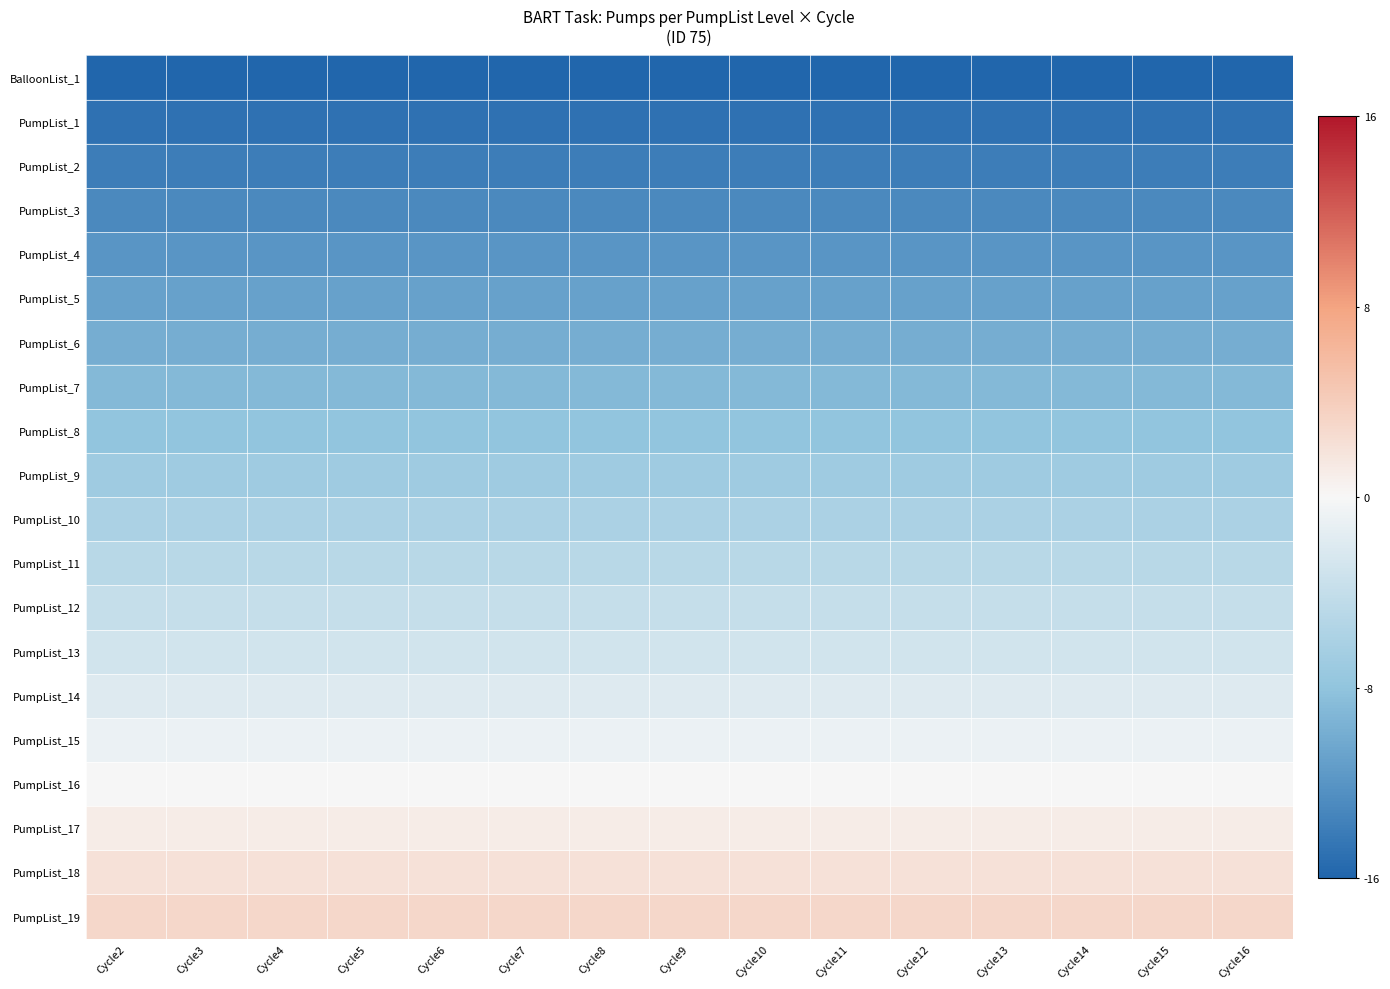

Reading right to left, list all the values displayed in this chart.

BalloonList_1: Cycle16=-16	Cycle15=-16	Cycle14=-16	Cycle13=-16	Cycle12=-16	Cycle11=-16	Cycle10=-16	Cycle9=-16	Cycle8=-16	Cycle7=-16	Cycle6=-16	Cycle5=-16	Cycle4=-16	Cycle3=-16	Cycle2=-16
PumpList_1: Cycle16=-15	Cycle15=-15	Cycle14=-15	Cycle13=-15	Cycle12=-15	Cycle11=-15	Cycle10=-15	Cycle9=-15	Cycle8=-15	Cycle7=-15	Cycle6=-15	Cycle5=-15	Cycle4=-15	Cycle3=-15	Cycle2=-15
PumpList_2: Cycle16=-14	Cycle15=-14	Cycle14=-14	Cycle13=-14	Cycle12=-14	Cycle11=-14	Cycle10=-14	Cycle9=-14	Cycle8=-14	Cycle7=-14	Cycle6=-14	Cycle5=-14	Cycle4=-14	Cycle3=-14	Cycle2=-14
PumpList_3: Cycle16=-13	Cycle15=-13	Cycle14=-13	Cycle13=-13	Cycle12=-13	Cycle11=-13	Cycle10=-13	Cycle9=-13	Cycle8=-13	Cycle7=-13	Cycle6=-13	Cycle5=-13	Cycle4=-13	Cycle3=-13	Cycle2=-13
PumpList_4: Cycle16=-12	Cycle15=-12	Cycle14=-12	Cycle13=-12	Cycle12=-12	Cycle11=-12	Cycle10=-12	Cycle9=-12	Cycle8=-12	Cycle7=-12	Cycle6=-12	Cycle5=-12	Cycle4=-12	Cycle3=-12	Cycle2=-12
PumpList_5: Cycle16=-11	Cycle15=-11	Cycle14=-11	Cycle13=-11	Cycle12=-11	Cycle11=-11	Cycle10=-11	Cycle9=-11	Cycle8=-11	Cycle7=-11	Cycle6=-11	Cycle5=-11	Cycle4=-11	Cycle3=-11	Cycle2=-11
PumpList_6: Cycle16=-10	Cycle15=-10	Cycle14=-10	Cycle13=-10	Cycle12=-10	Cycle11=-10	Cycle10=-10	Cycle9=-10	Cycle8=-10	Cycle7=-10	Cycle6=-10	Cycle5=-10	Cycle4=-10	Cycle3=-10	Cycle2=-10
PumpList_7: Cycle16=-9	Cycle15=-9	Cycle14=-9	Cycle13=-9	Cycle12=-9	Cycle11=-9	Cycle10=-9	Cycle9=-9	Cycle8=-9	Cycle7=-9	Cycle6=-9	Cycle5=-9	Cycle4=-9	Cycle3=-9	Cycle2=-9
PumpList_8: Cycle16=-8	Cycle15=-8	Cycle14=-8	Cycle13=-8	Cycle12=-8	Cycle11=-8	Cycle10=-8	Cycle9=-8	Cycle8=-8	Cycle7=-8	Cycle6=-8	Cycle5=-8	Cycle4=-8	Cycle3=-8	Cycle2=-8
PumpList_9: Cycle16=-7	Cycle15=-7	Cycle14=-7	Cycle13=-7	Cycle12=-7	Cycle11=-7	Cycle10=-7	Cycle9=-7	Cycle8=-7	Cycle7=-7	Cycle6=-7	Cycle5=-7	Cycle4=-7	Cycle3=-7	Cycle2=-7
PumpList_10: Cycle16=-6	Cycle15=-6	Cycle14=-6	Cycle13=-6	Cycle12=-6	Cycle11=-6	Cycle10=-6	Cycle9=-6	Cycle8=-6	Cycle7=-6	Cycle6=-6	Cycle5=-6	Cycle4=-6	Cycle3=-6	Cycle2=-6
PumpList_11: Cycle16=-5	Cycle15=-5	Cycle14=-5	Cycle13=-5	Cycle12=-5	Cycle11=-5	Cycle10=-5	Cycle9=-5	Cycle8=-5	Cycle7=-5	Cycle6=-5	Cycle5=-5	Cycle4=-5	Cycle3=-5	Cycle2=-5
PumpList_12: Cycle16=-4	Cycle15=-4	Cycle14=-4	Cycle13=-4	Cycle12=-4	Cycle11=-4	Cycle10=-4	Cycle9=-4	Cycle8=-4	Cycle7=-4	Cycle6=-4	Cycle5=-4	Cycle4=-4	Cycle3=-4	Cycle2=-4
PumpList_13: Cycle16=-3	Cycle15=-3	Cycle14=-3	Cycle13=-3	Cycle12=-3	Cycle11=-3	Cycle10=-3	Cycle9=-3	Cycle8=-3	Cycle7=-3	Cycle6=-3	Cycle5=-3	Cycle4=-3	Cycle3=-3	Cycle2=-3
PumpList_14: Cycle16=-2	Cycle15=-2	Cycle14=-2	Cycle13=-2	Cycle12=-2	Cycle11=-2	Cycle10=-2	Cycle9=-2	Cycle8=-2	Cycle7=-2	Cycle6=-2	Cycle5=-2	Cycle4=-2	Cycle3=-2	Cycle2=-2
PumpList_15: Cycle16=-1	Cycle15=-1	Cycle14=-1	Cycle13=-1	Cycle12=-1	Cycle11=-1	Cycle10=-1	Cycle9=-1	Cycle8=-1	Cycle7=-1	Cycle6=-1	Cycle5=-1	Cycle4=-1	Cycle3=-1	Cycle2=-1
PumpList_16: Cycle16=0	Cycle15=0	Cycle14=0	Cycle13=0	Cycle12=0	Cycle11=0	Cycle10=0	Cycle9=0	Cycle8=0	Cycle7=0	Cycle6=0	Cycle5=0	Cycle4=0	Cycle3=0	Cycle2=0
PumpList_17: Cycle16=1	Cycle15=1	Cycle14=1	Cycle13=1	Cycle12=1	Cycle11=1	Cycle10=1	Cycle9=1	Cycle8=1	Cycle7=1	Cycle6=1	Cycle5=1	Cycle4=1	Cycle3=1	Cycle2=1
PumpList_18: Cycle16=2	Cycle15=2	Cycle14=2	Cycle13=2	Cycle12=2	Cycle11=2	Cycle10=2	Cycle9=2	Cycle8=2	Cycle7=2	Cycle6=2	Cycle5=2	Cycle4=2	Cycle3=2	Cycle2=2
PumpList_19: Cycle16=3	Cycle15=3	Cycle14=3	Cycle13=3	Cycle12=3	Cycle11=3	Cycle10=3	Cycle9=3	Cycle8=3	Cycle7=3	Cycle6=3	Cycle5=3	Cycle4=3	Cycle3=3	Cycle2=3